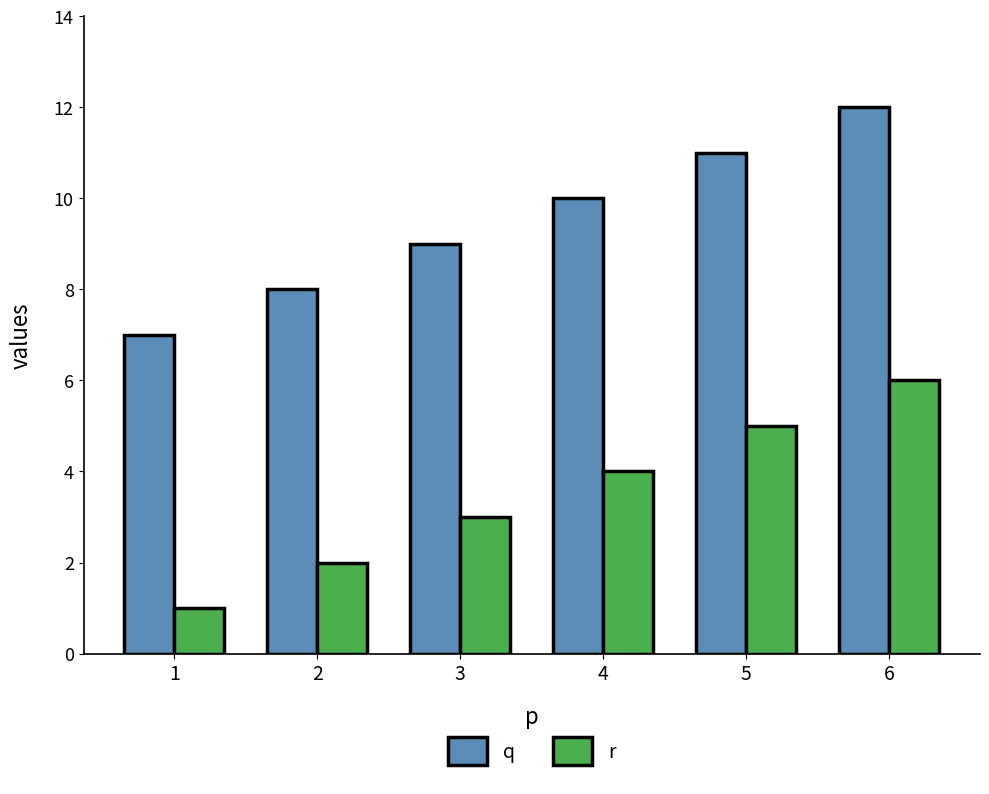

What is the difference between the second highest and second lowest values in the q series?

3